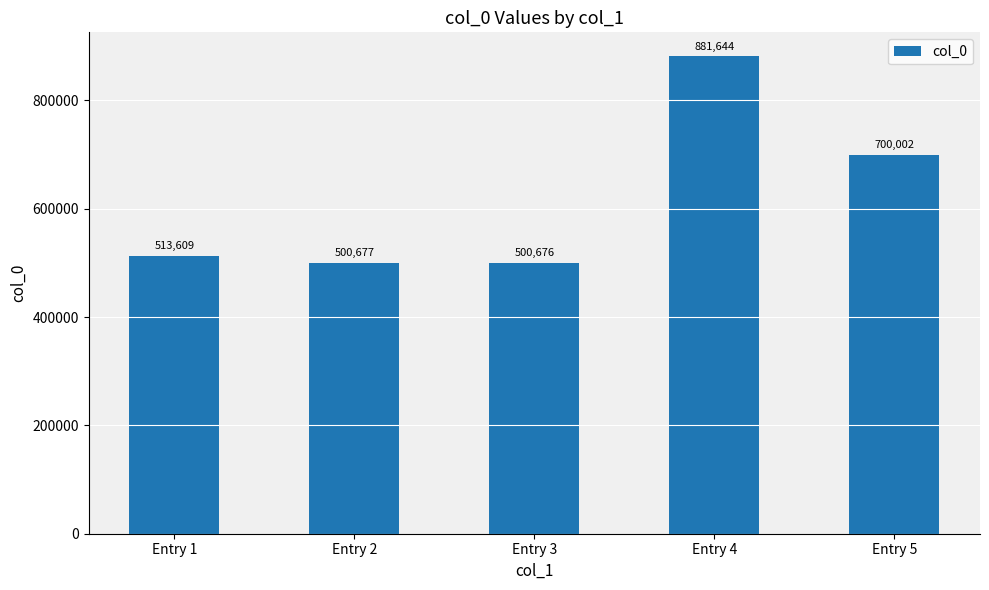

The value at Entry 2 is 500677. True or false?

True